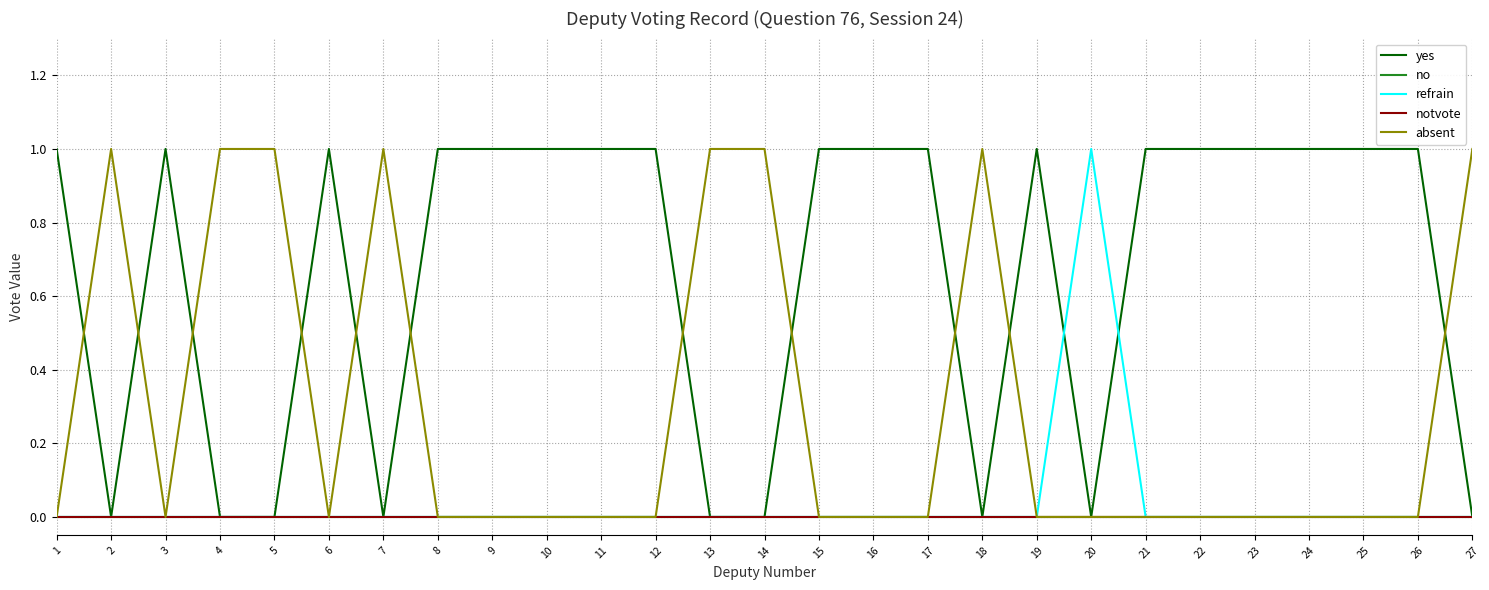

Between 8 and 14, which is larger?

8